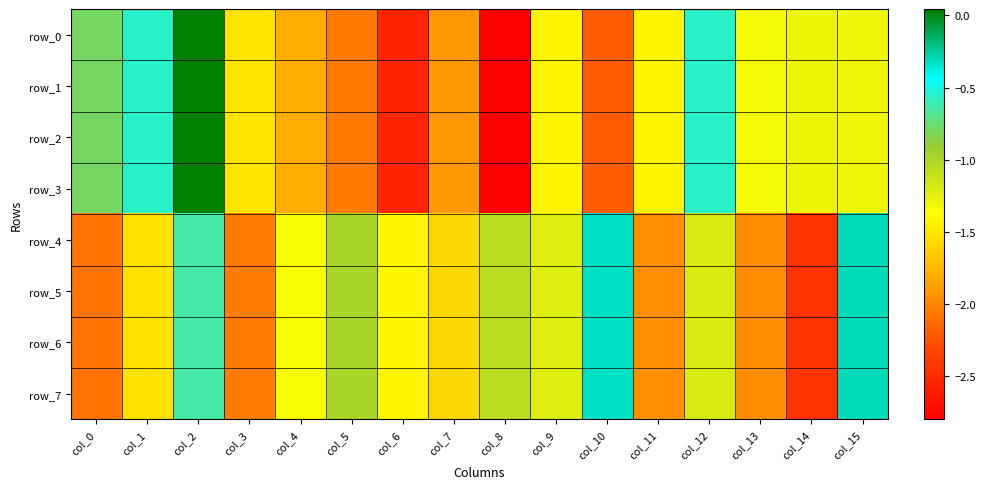

What is the difference between the highest and lowest values at col_6?

1.1